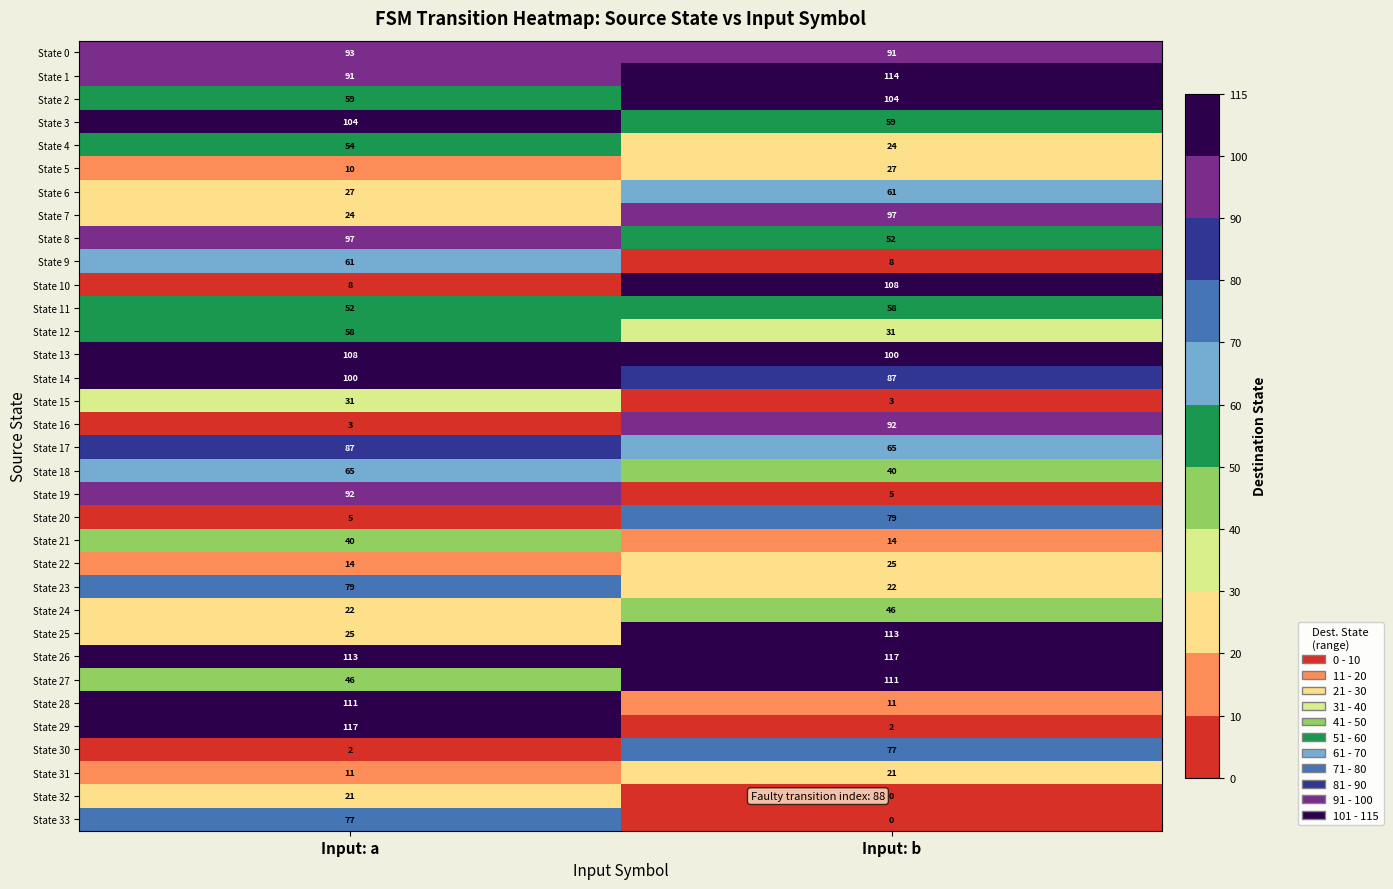

Which series has the largest range (max minus min)?

State 29